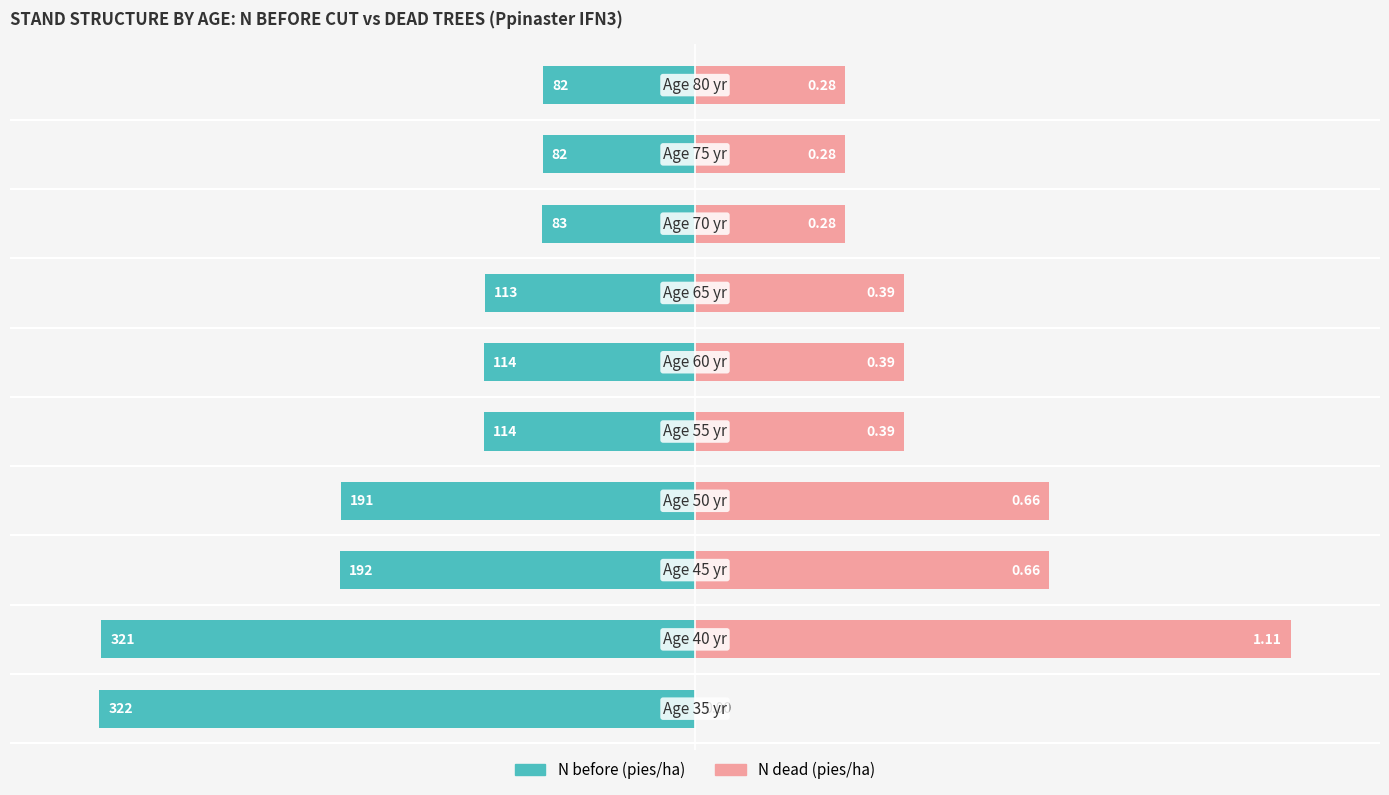

Between 0 and 2, which series saw the biggest shift?

N dead (pies/ha)